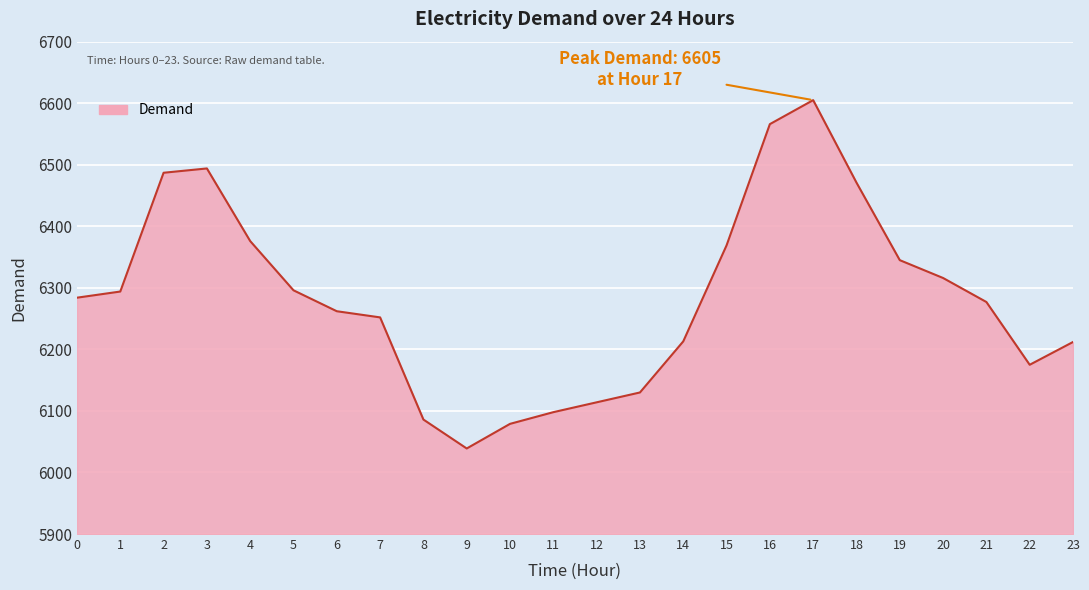

What is the difference between the values at 2 and 11?

389